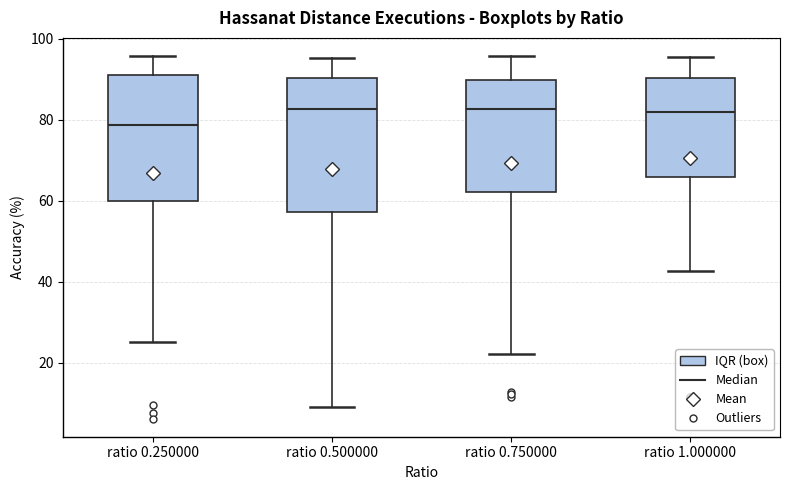

Where is the upper edge of the box for ratio 0.250000 on the y-axis? The values are not printed on the chart, so give them approximately, as read against the axis.

92